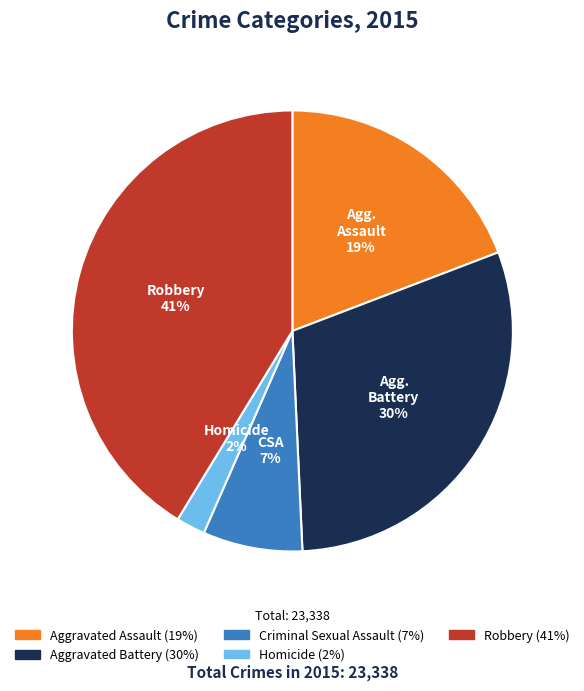

To the nearest percent, what is the average slice percentage?

20%